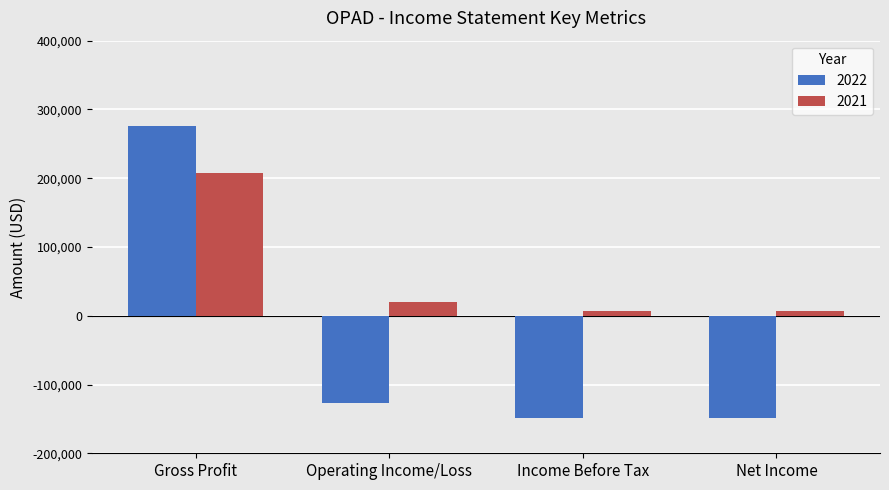

What are all the series names shown in the legend?

2022, 2021